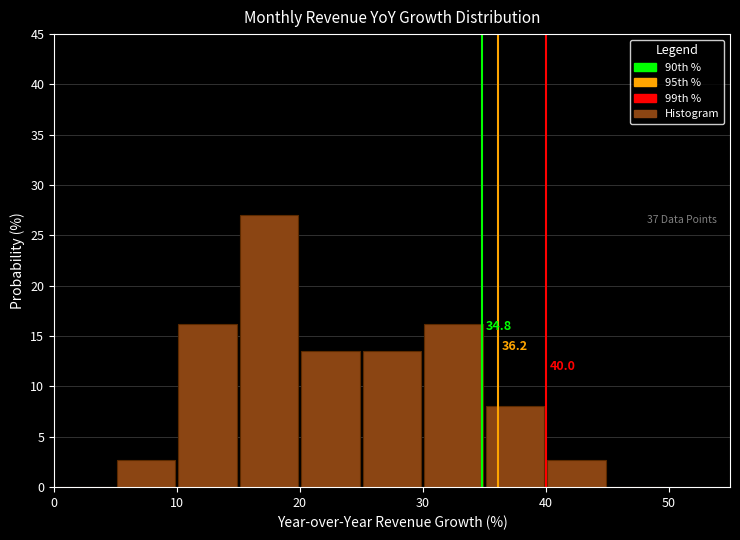

Over which range of the x-axis is the bar tallest?

15 to 20